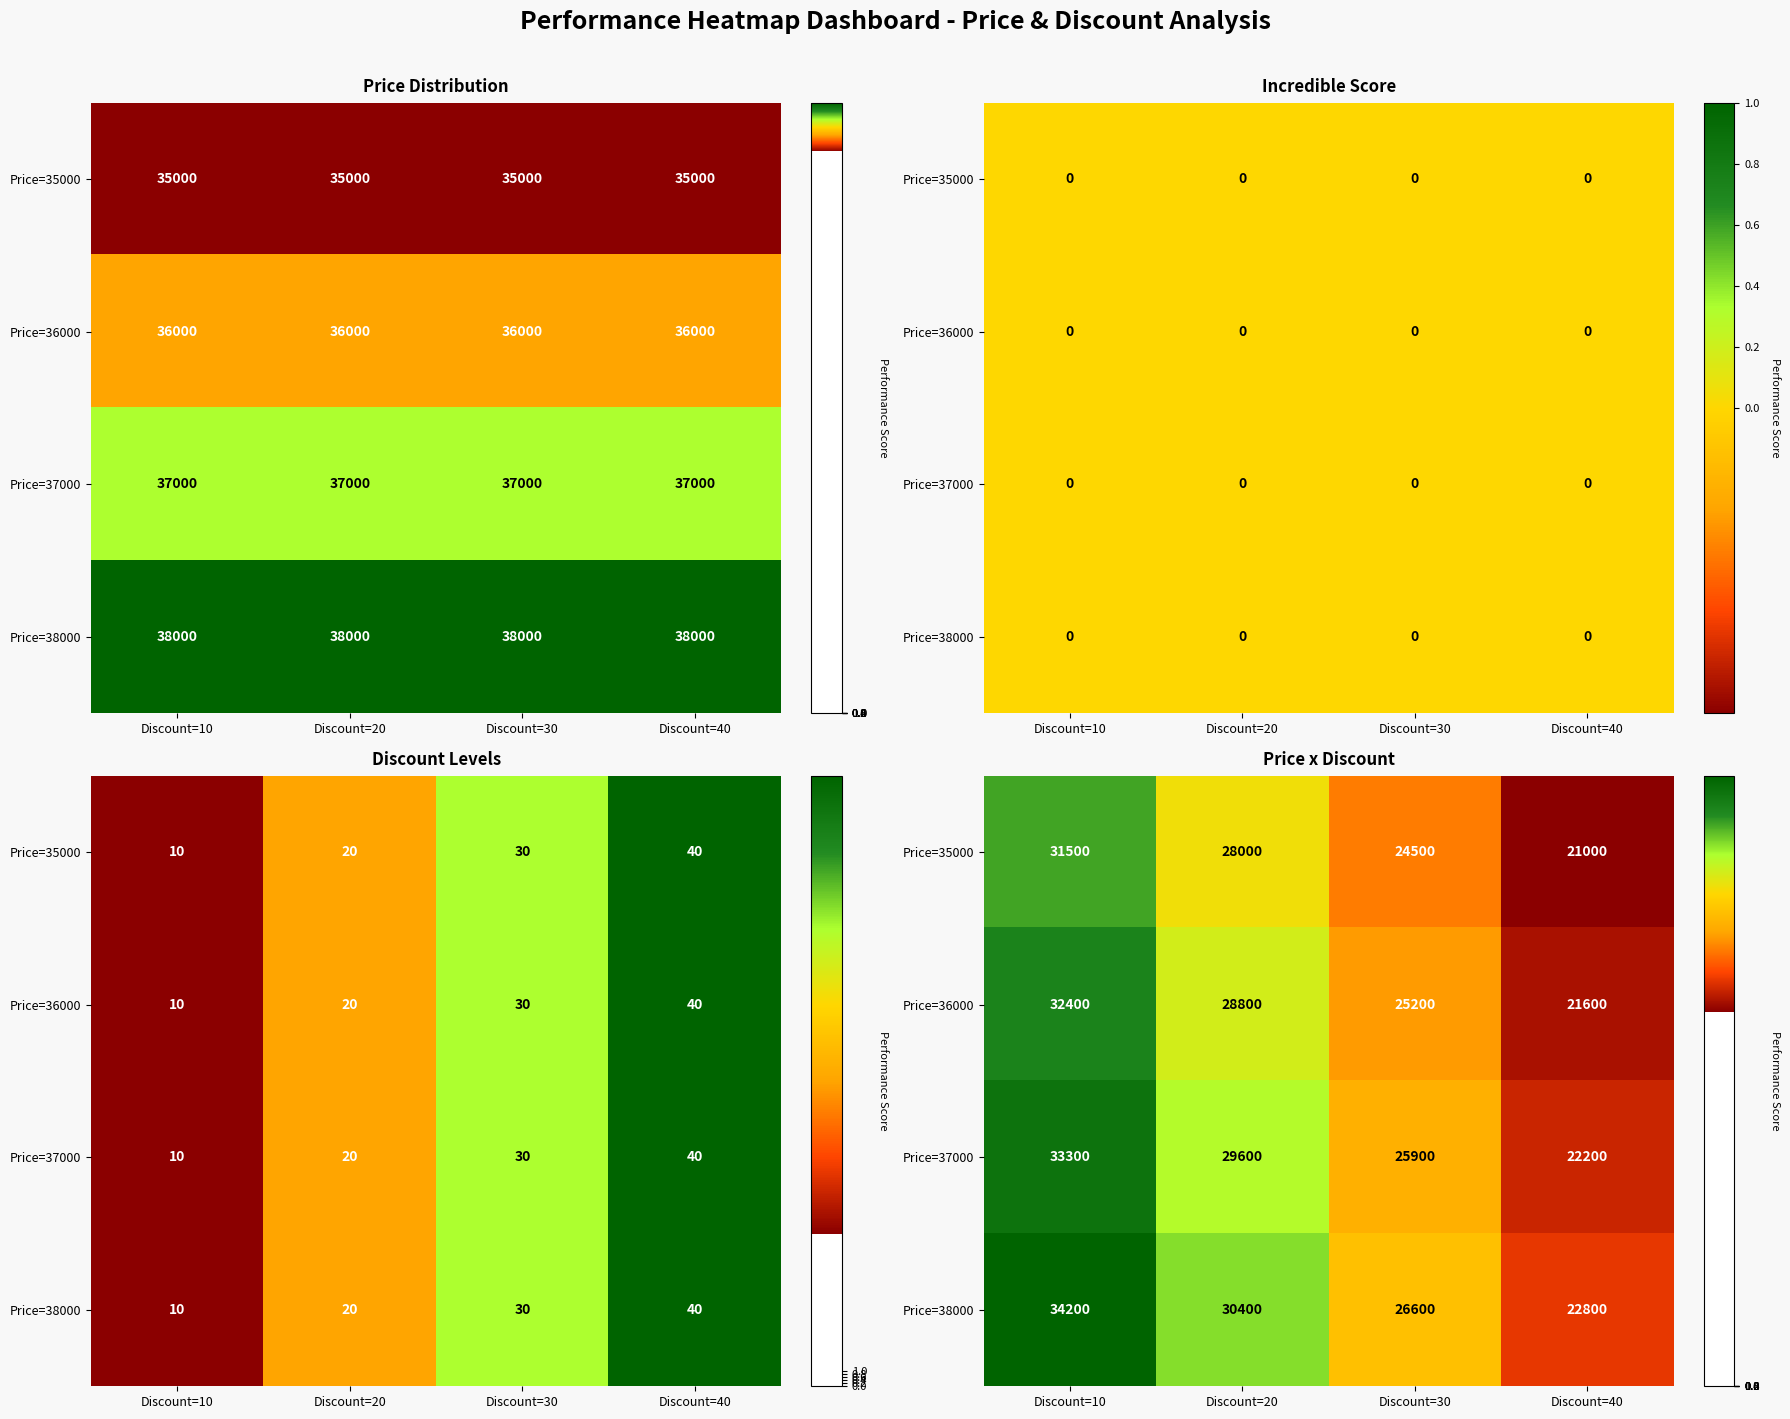

What is the difference between the maximum and minimum values in the Price=37000 series?

11100